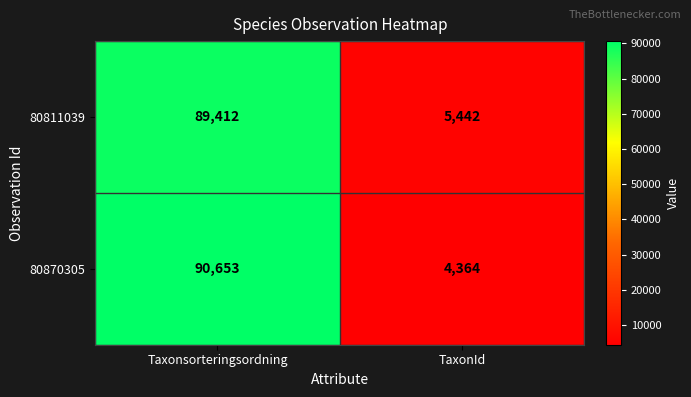

What value does the 80811039 series have at Taxonsorteringsordning?

89412